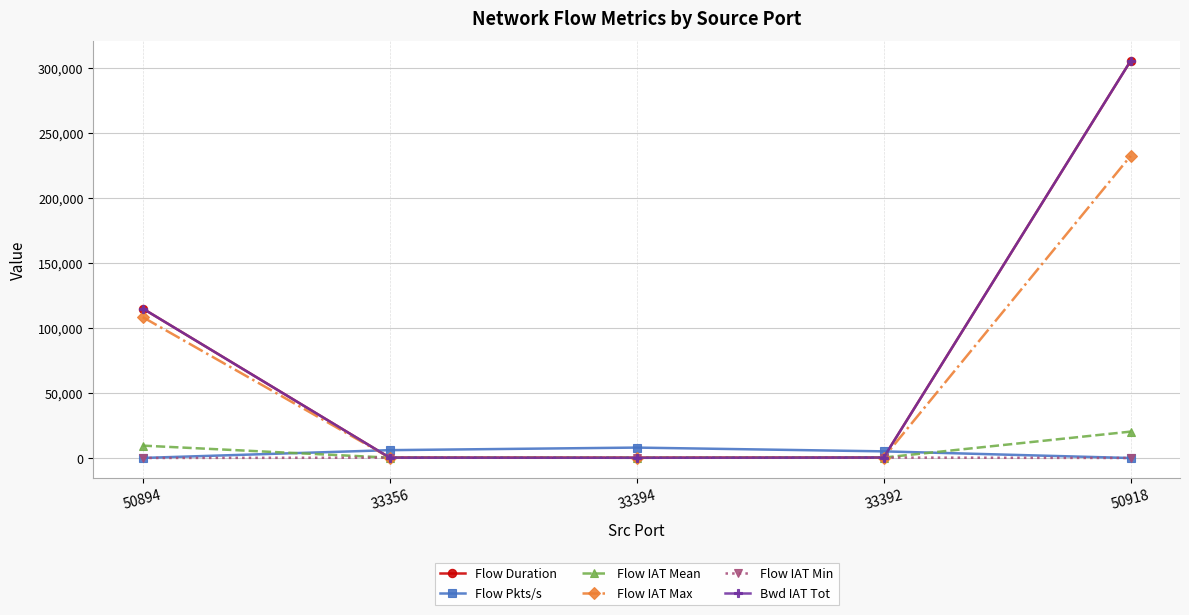

List the labels in order of Flow IAT Min value, smallest first.

50918, 50894, 33394, 33356, 33392